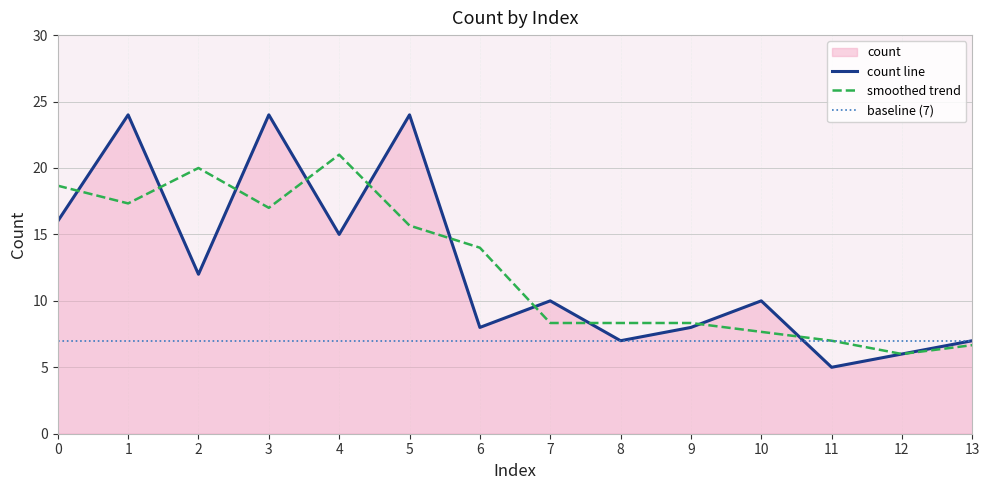

How many data points are less than 10?

6